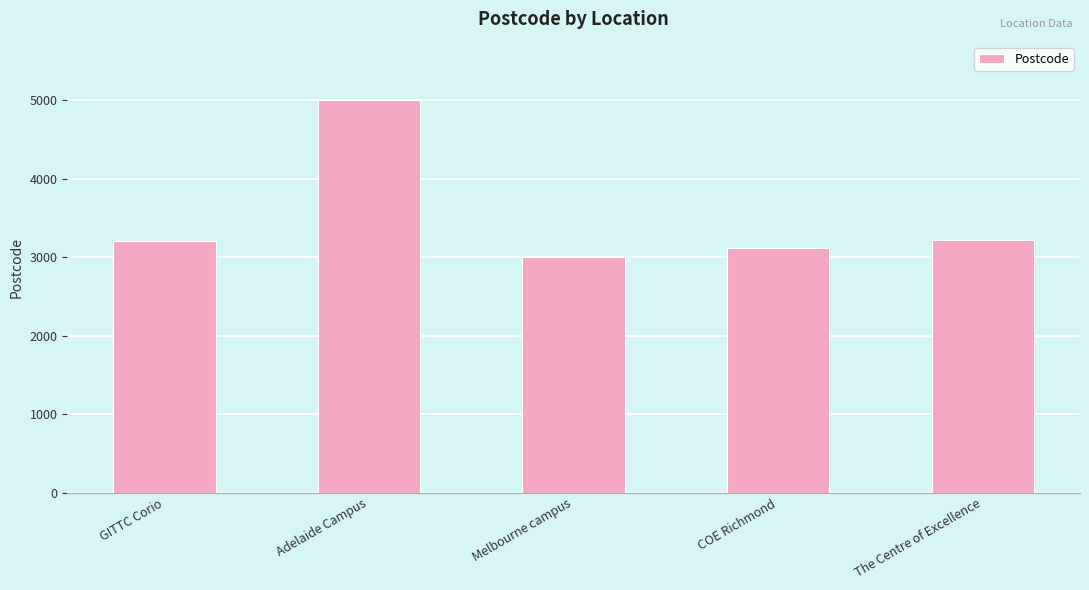

What is the value of the 5th bar from the left?

3220